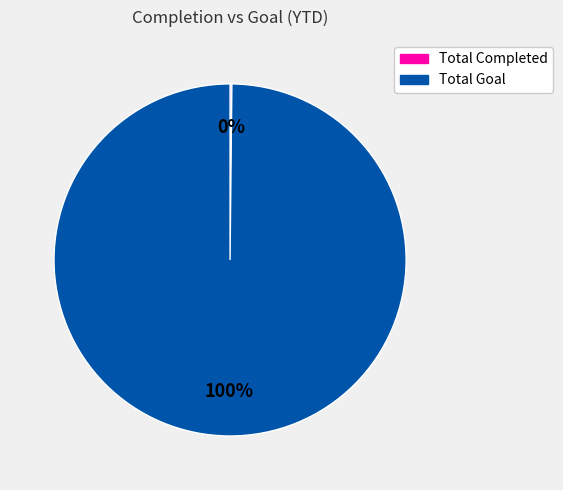

What is the largest slice in the pie chart?

Total Goal